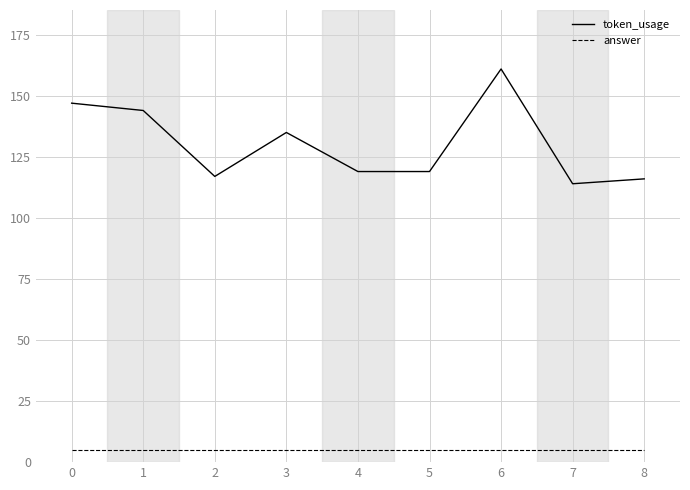

Reading right to left, transcribe all the data shown in this chart.

token_usage: 8=116	7=114	6=161	5=119	4=119	3=135	2=117	1=144	0=147
answer: 8=5	7=5	6=5	5=5	4=5	3=5	2=5	1=5	0=5